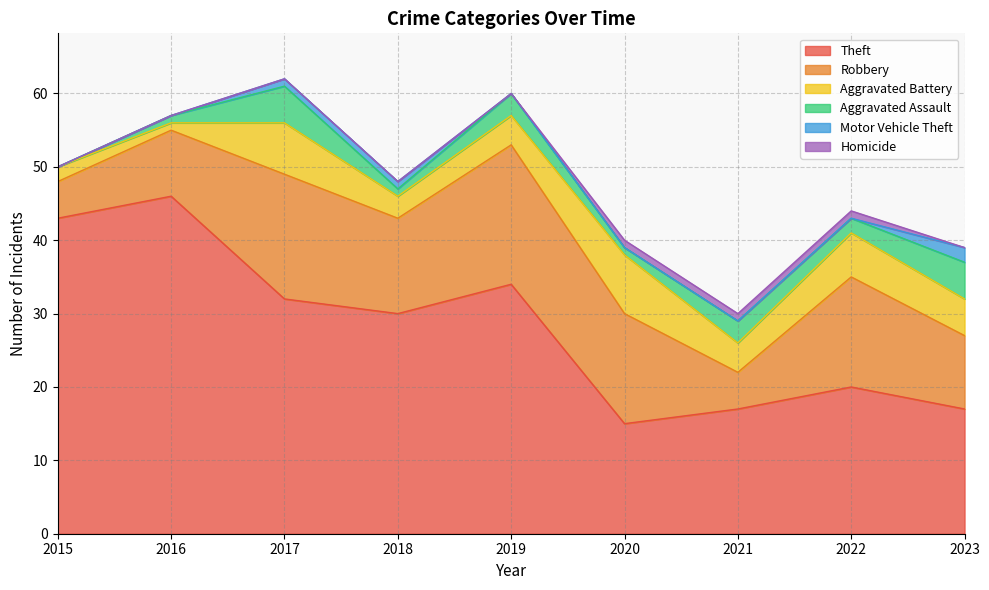

True or false: Theft has a value of 46 at 2016.

True